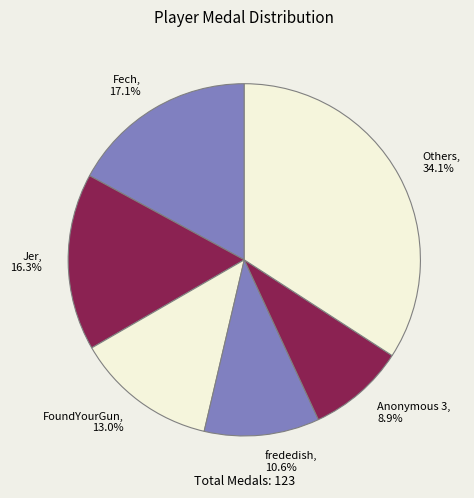

Which category has the smallest portion of the pie?

Anonymous 3, 8.9%